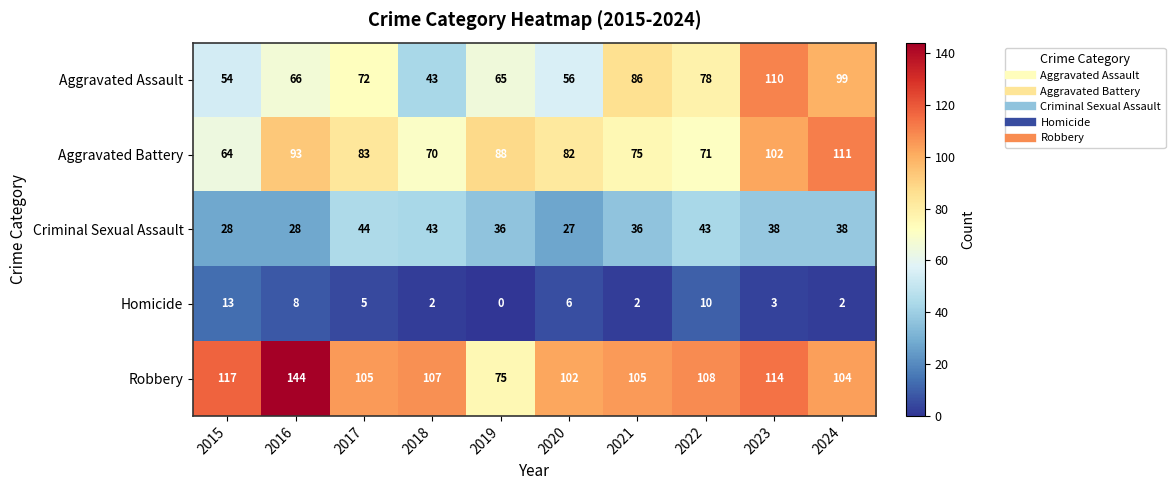

Where is Robbery nearest to the value 109?

2022